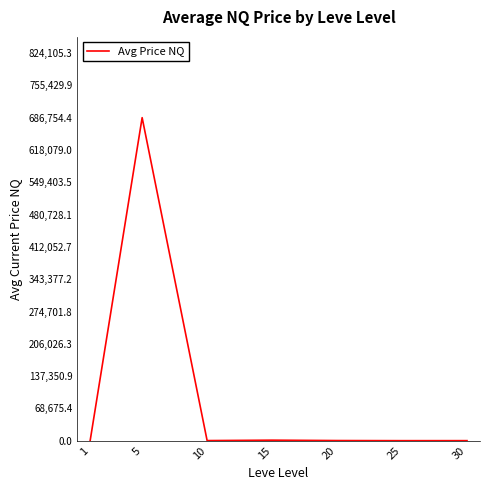

True or false: the data has more than 1 interior local peaks.

True